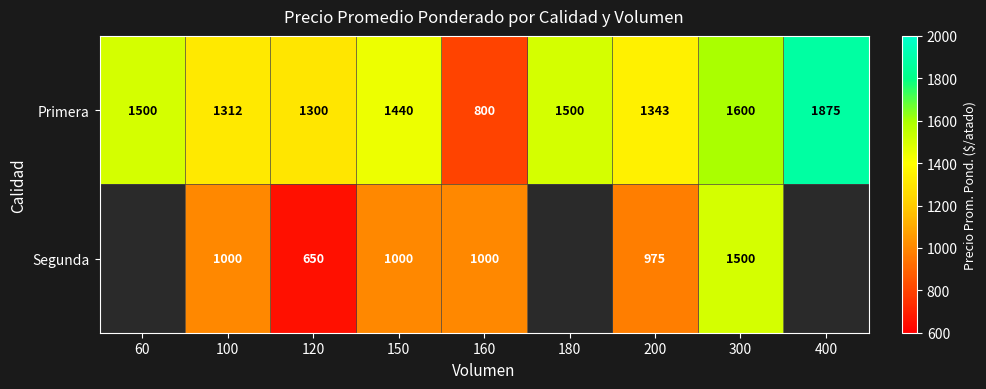

Is it true that Primera equals 1788.6 at 120?

False